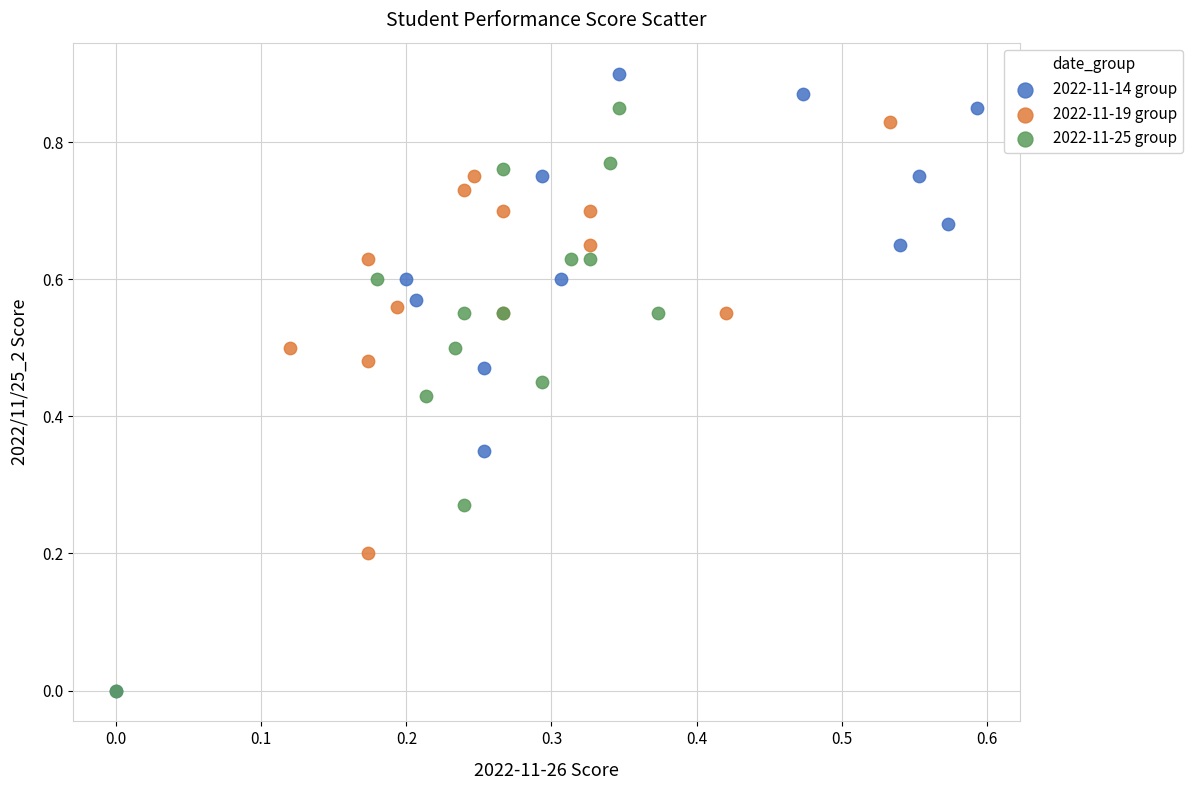

Which series contains the highest Y value?

2022-11-14 group